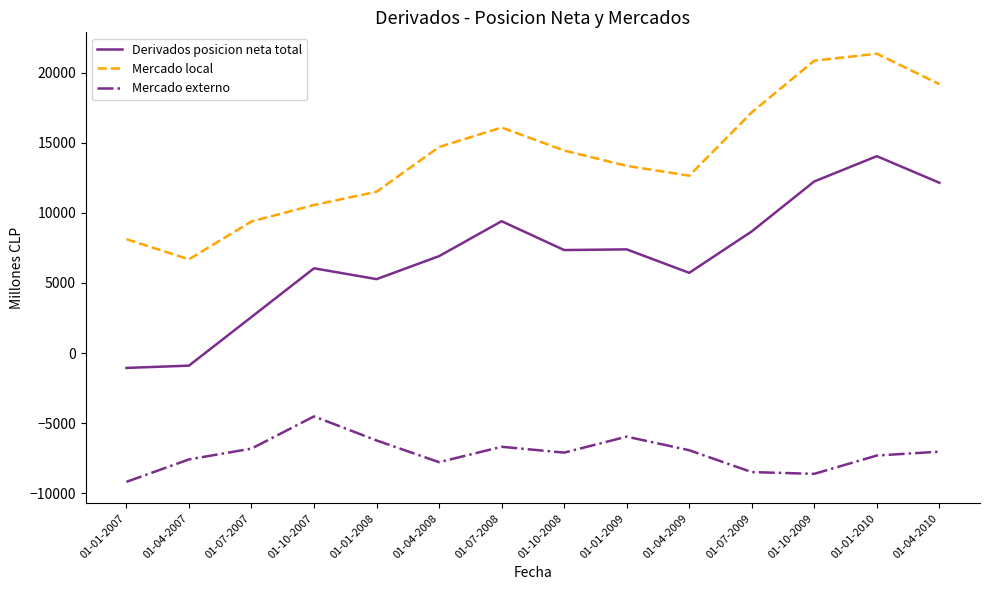

The value of Mercado externo at 01-04-2007 is -7582. True or false?

True